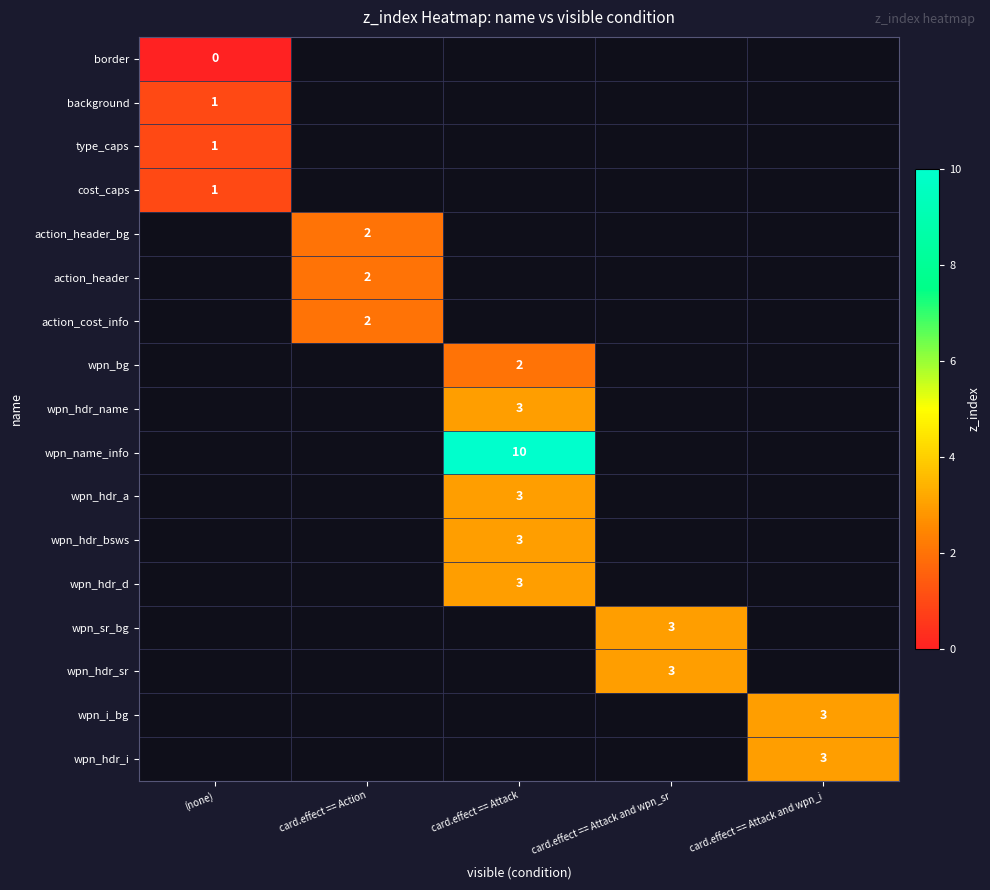

Is it true that wpn_hdr_d equals 1 at card.effect == Attack?

False